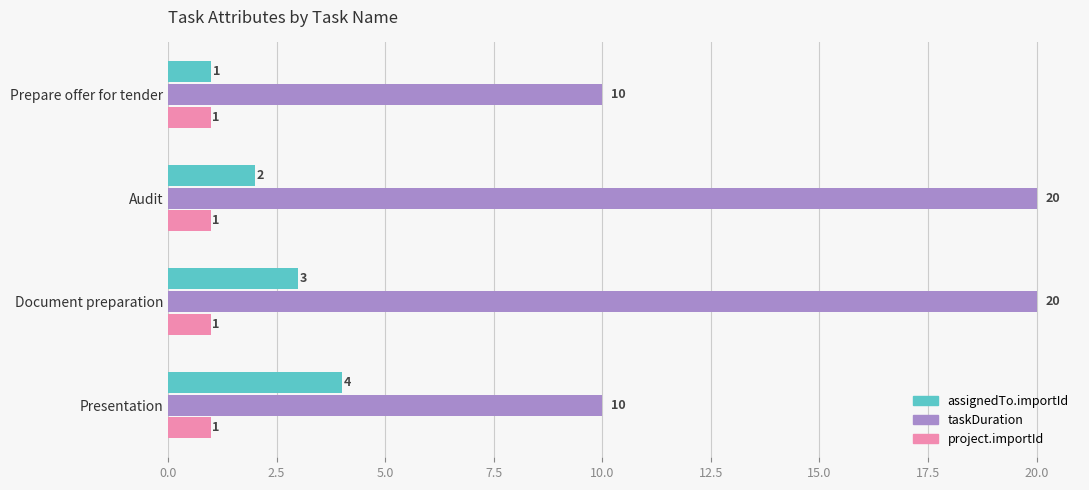

What is the lowest value of the taskDuration series?

10